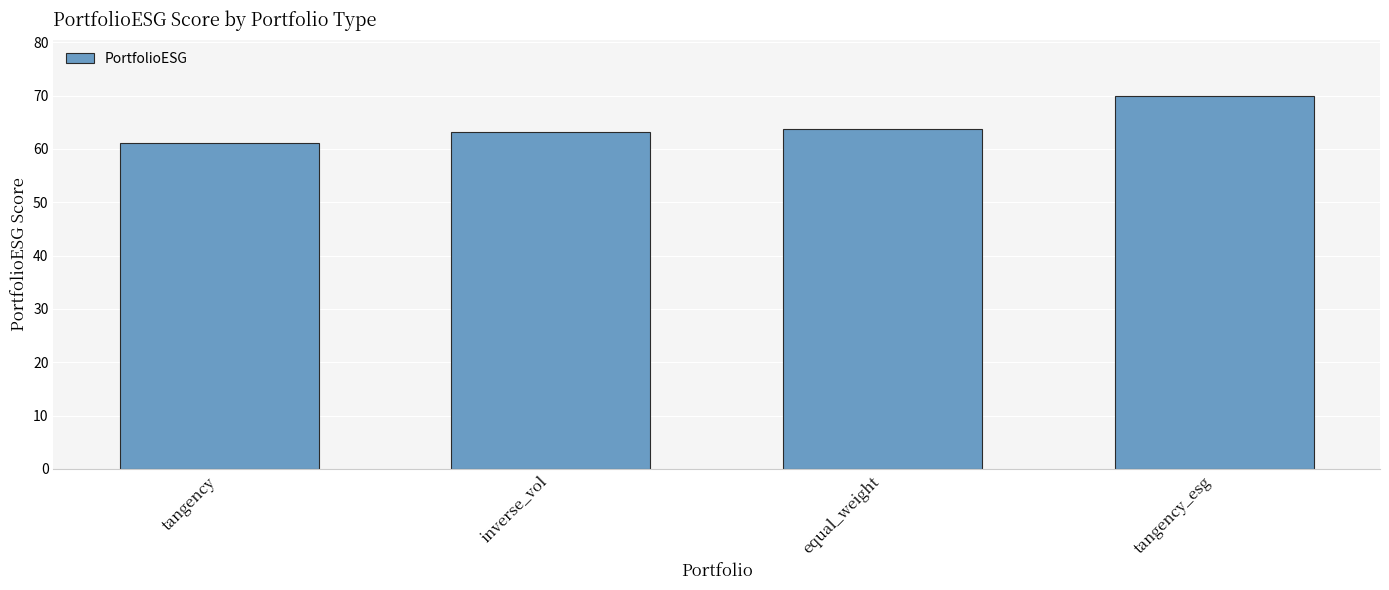

How many categories are shown in the chart?

4